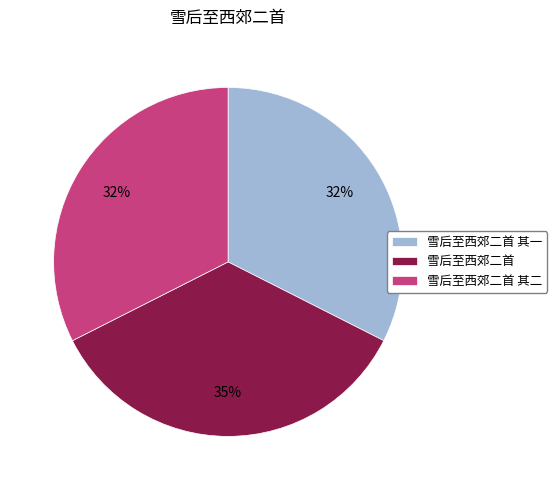

Is it true that 雪后至西郊二首 其二 is 47% of the pie?

False